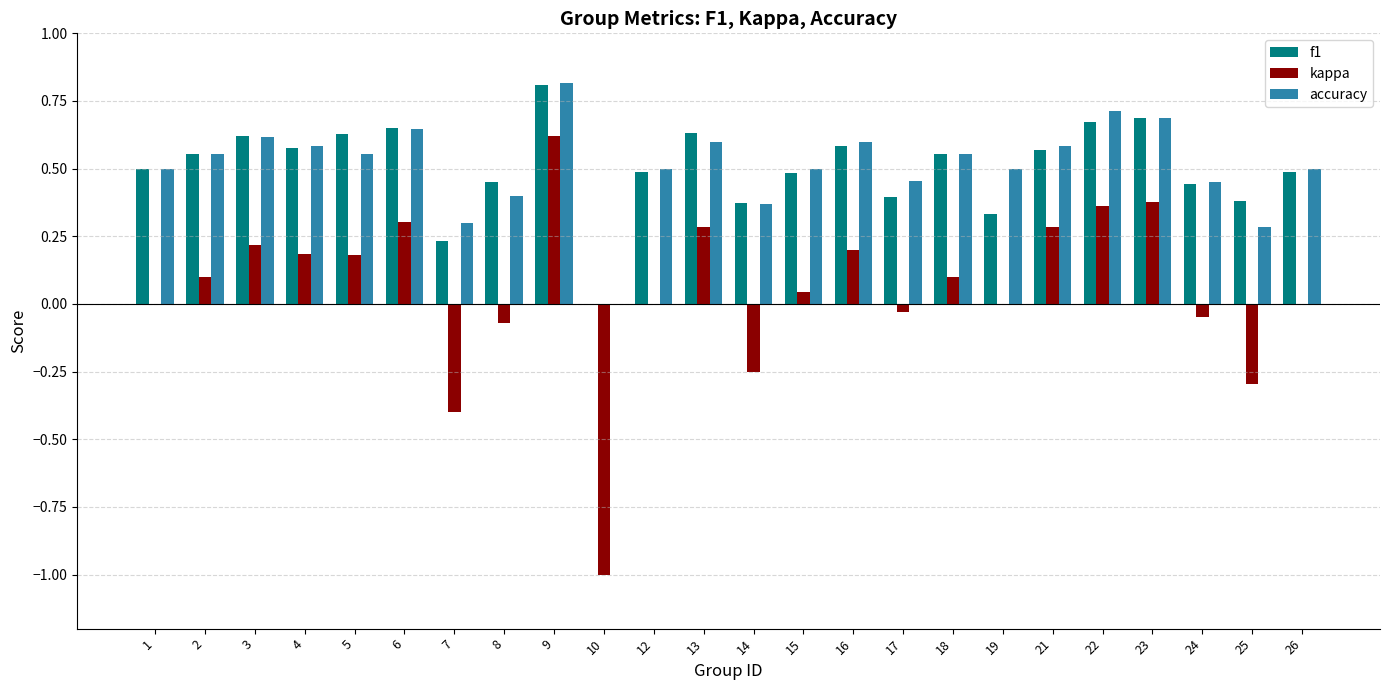

How many data points in accuracy are above 0?

23